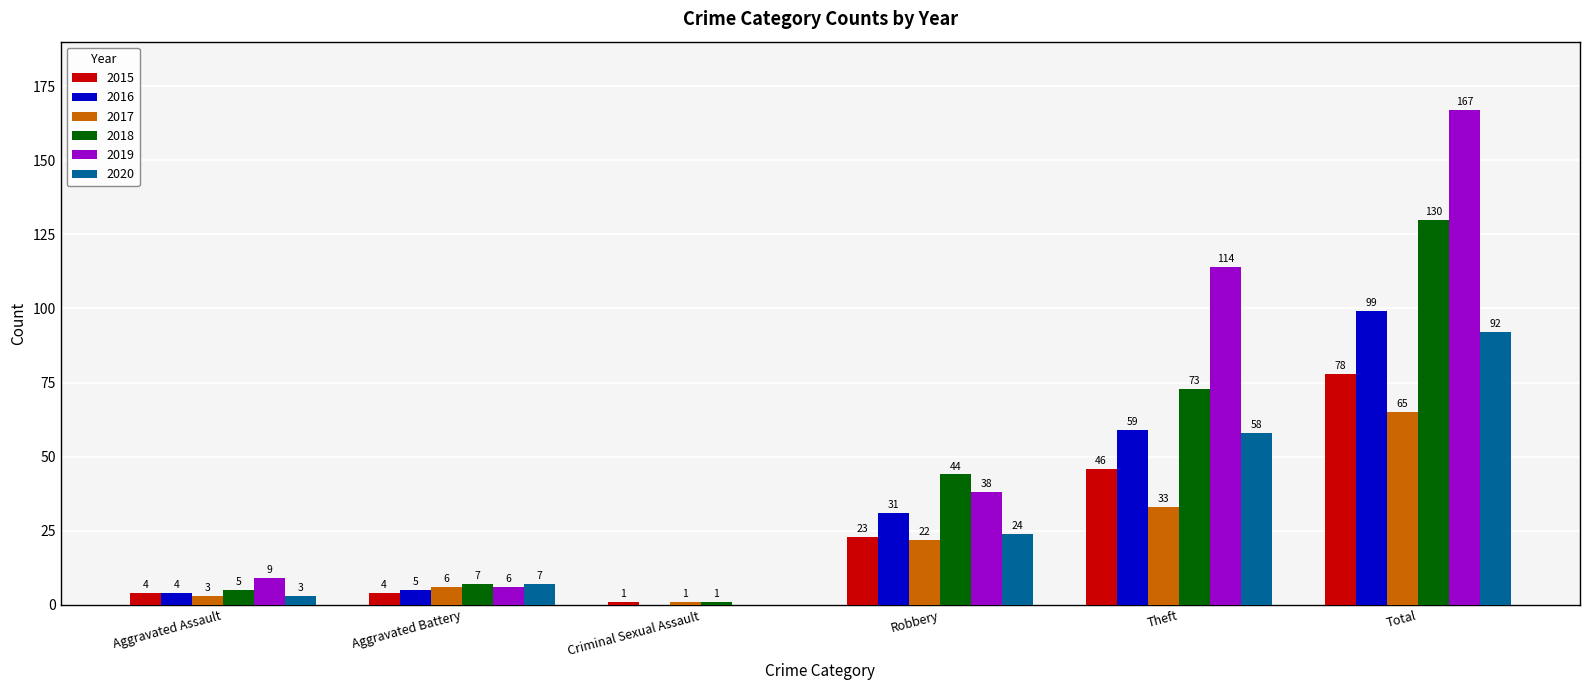

What is the maximum value for 2016?

99